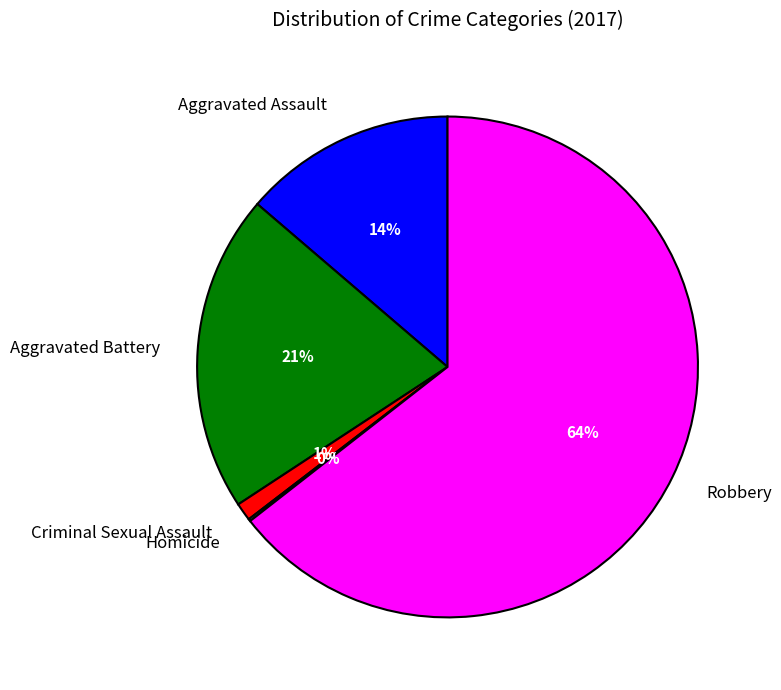

What is the largest slice in the pie chart?

Robbery